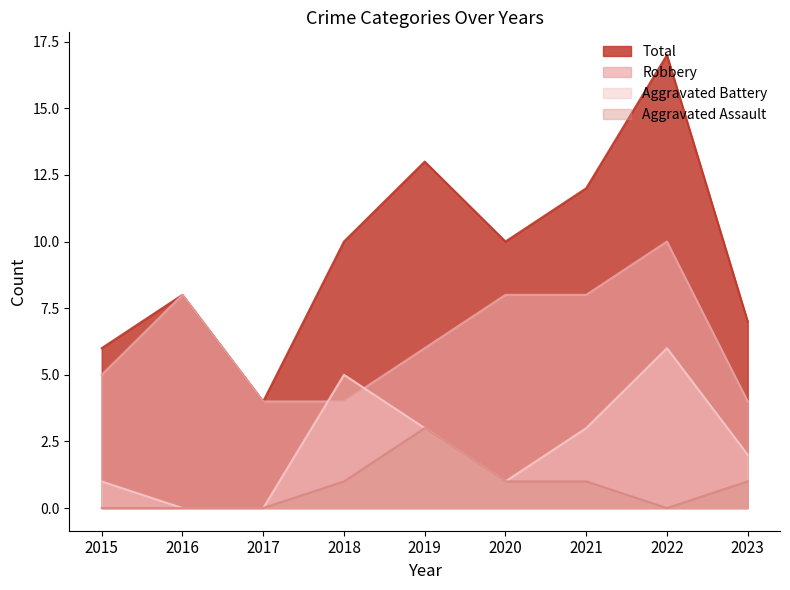

Rank the series at 2019 from highest to lowest value.

Total, Robbery, Aggravated Battery, Aggravated Assault